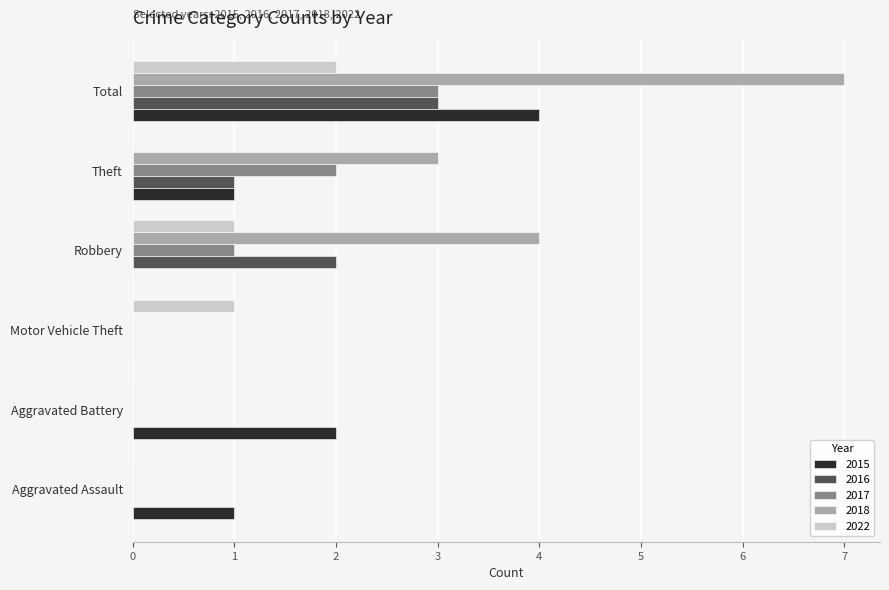

At which category is the sum across all series the highest?

Total